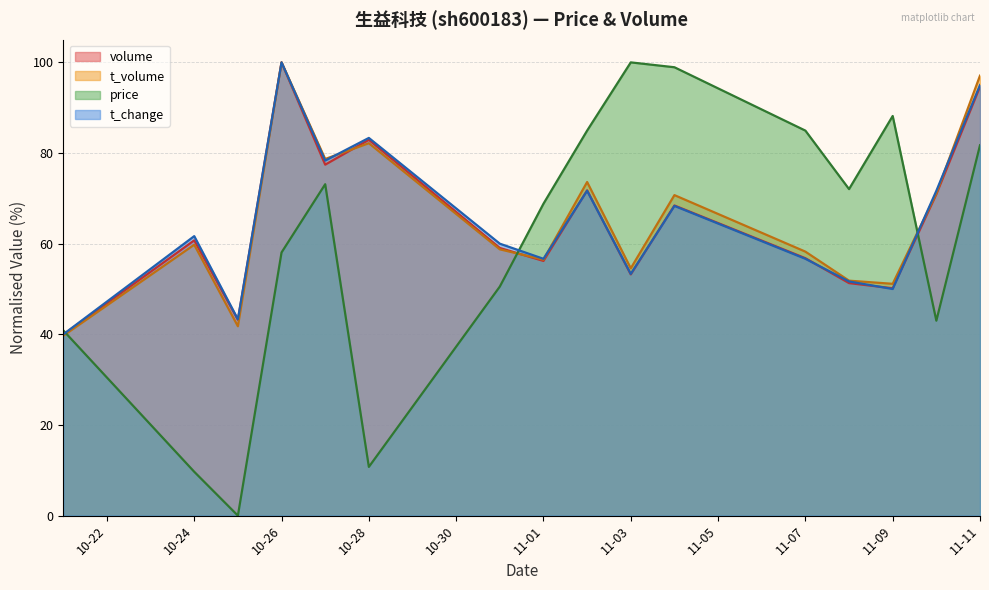

At 2022-10-31, list the series in order from largest to smallest.

t_change, volume, t_volume, price